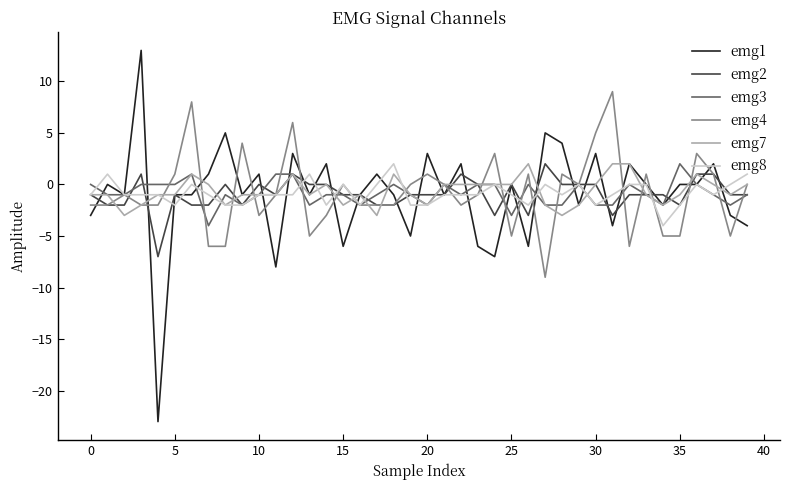

What is the lowest value of the emg8 series?

-4